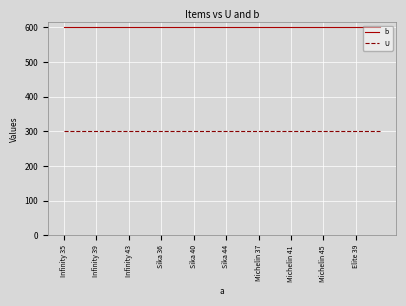

Rank the series by their maximum value, from highest to lowest.

b, U